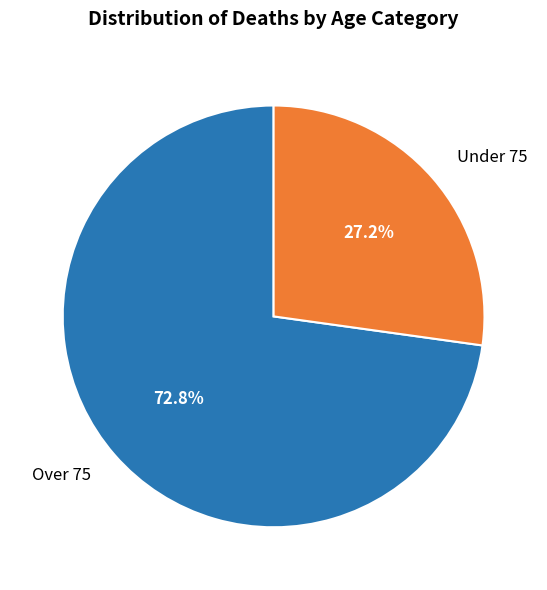

To the nearest percent, what is the combined percentage of Under 75 and Over 75?

100%